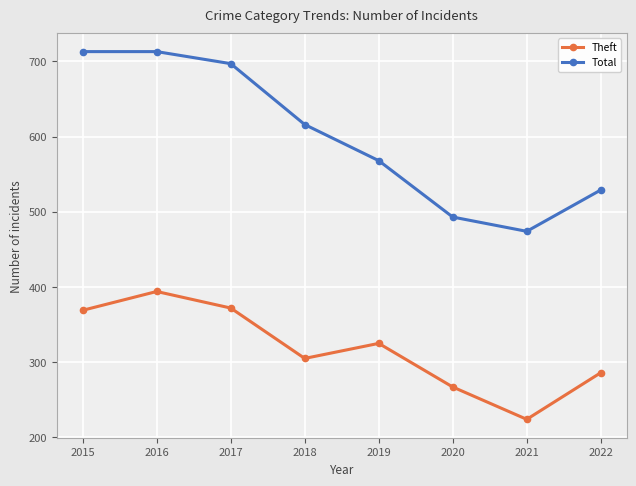

What is the spread (max minus min) of values at 2019?

243